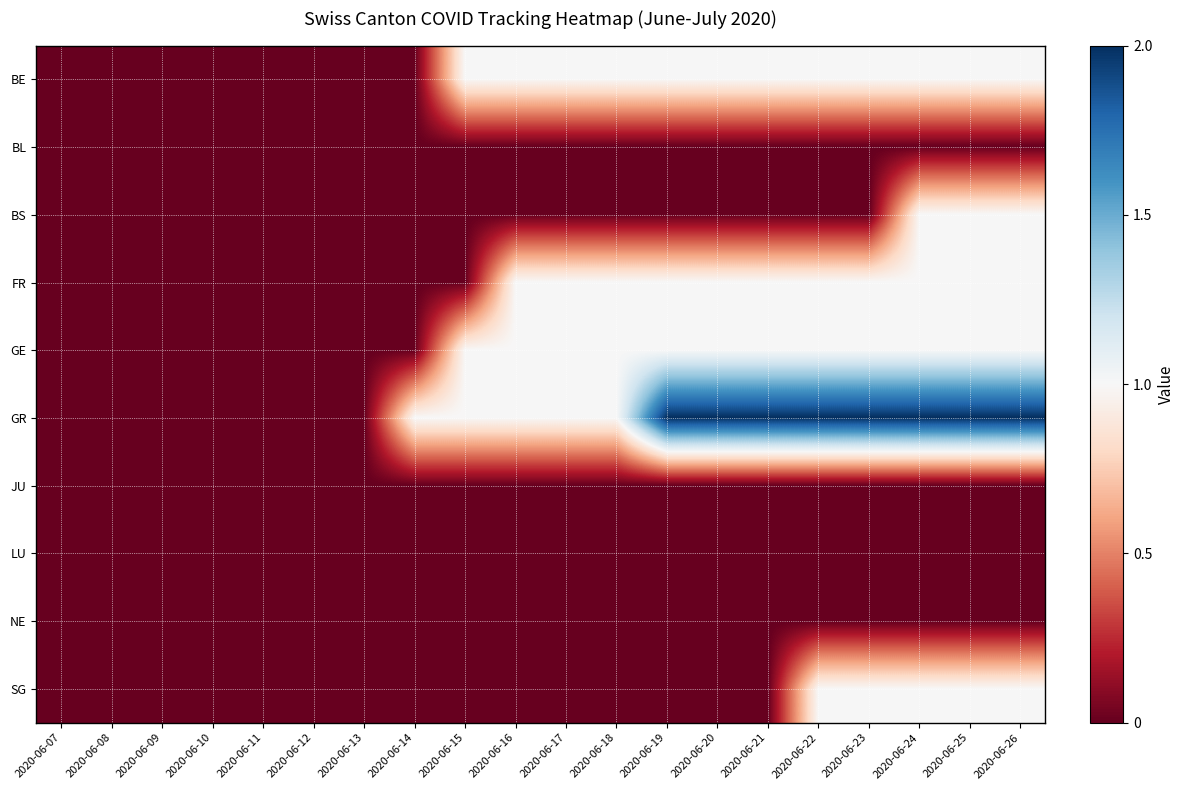

At 2020-06-12, list the series in order from largest to smallest.

BE, BL, BS, FR, GE, GR, JU, LU, NE, SG